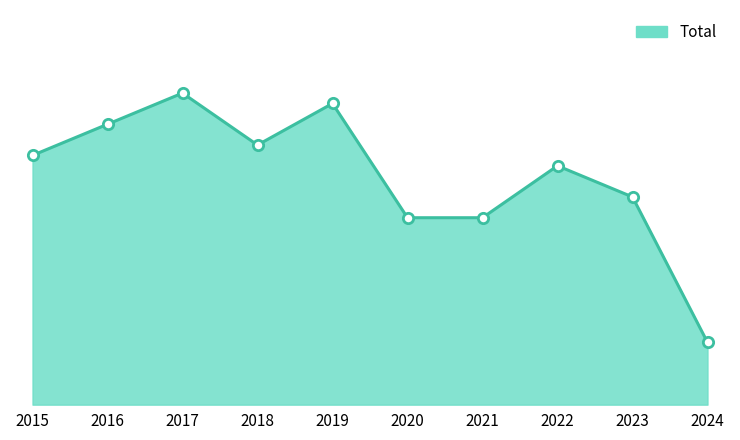

What is the change in value from 2017 to 2023?

-10